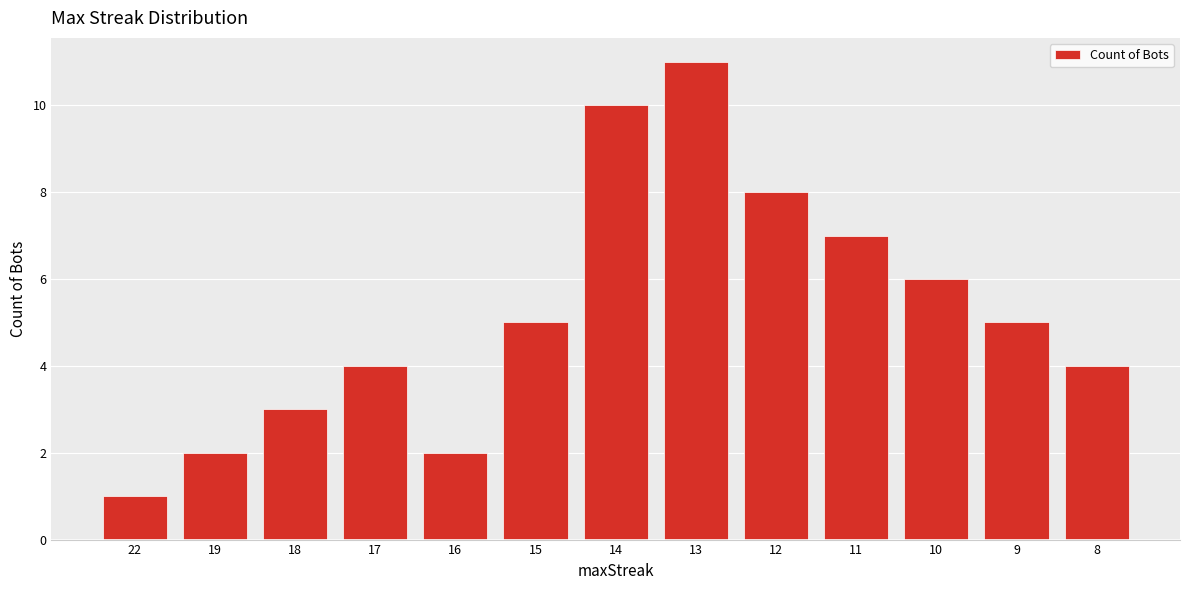

Does the chart contain stacked bars?

No